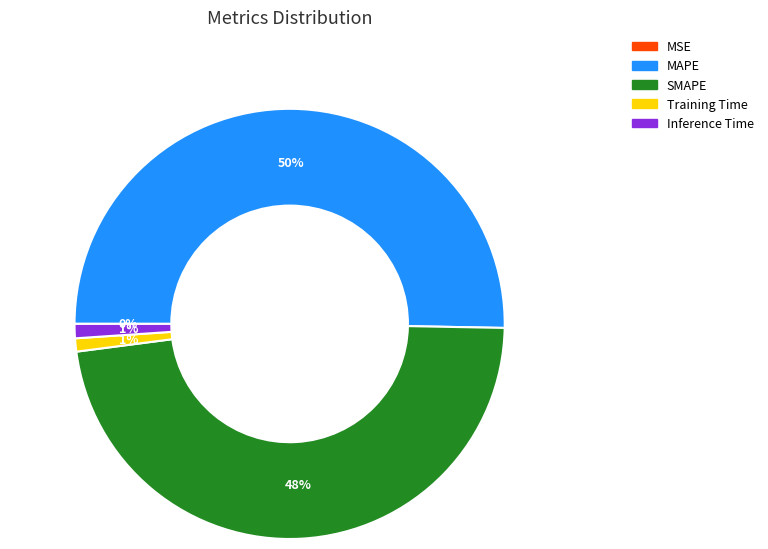

To the nearest percent, what is the average slice percentage?

20%